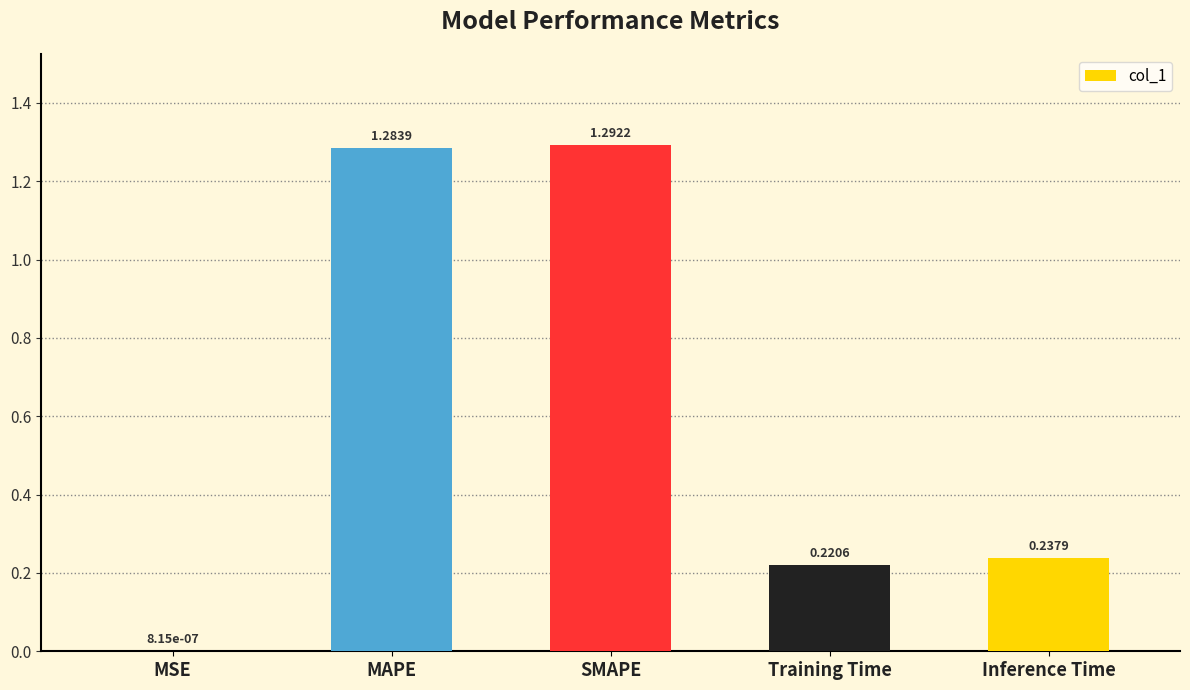

Between Inference Time and MSE, which is larger?

Inference Time